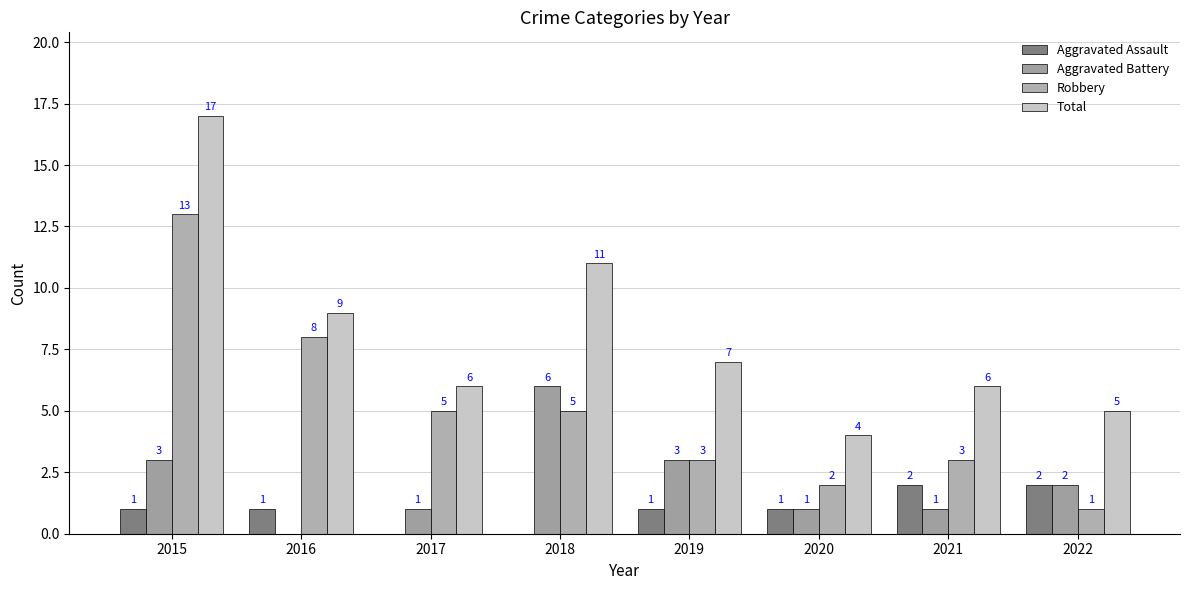

What is the highest value of the Aggravated Battery series?

6